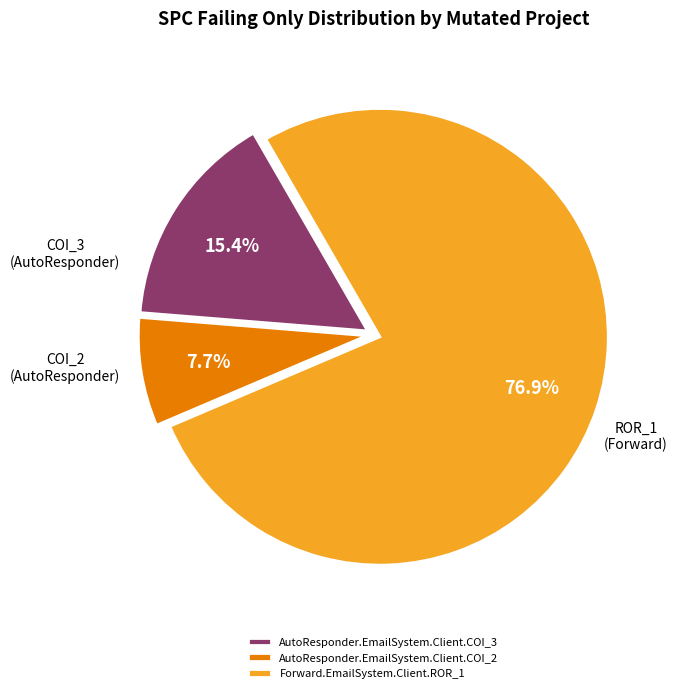

To the nearest percent, what is the combined percentage of Forward.EmailSystem.Client.ROR_1 and AutoResponder.EmailSystem.Client.COI_3?

92%